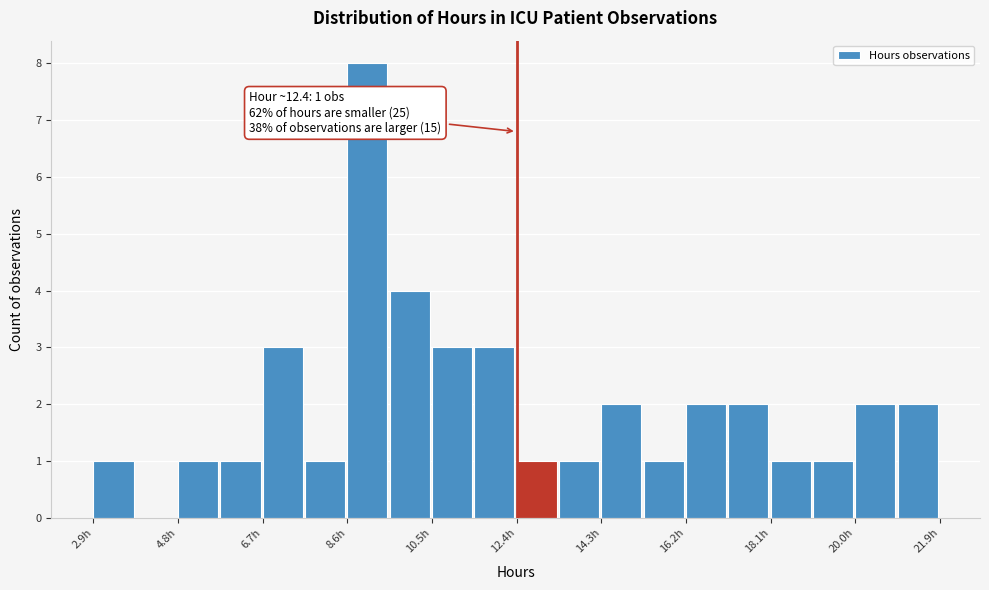

Over which range of the x-axis is the bar tallest?

8.6 to 9.6